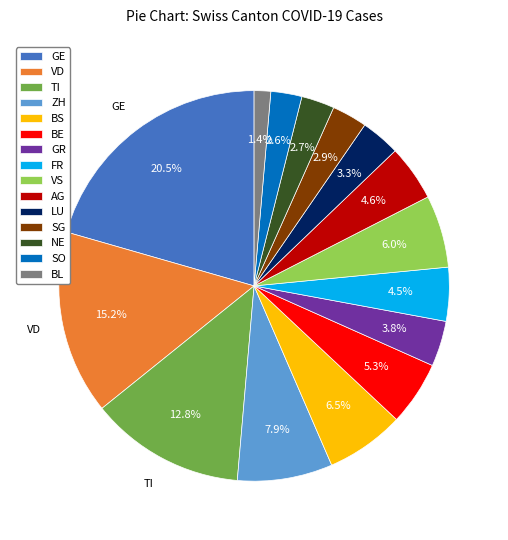

Which slice is the smallest?

BL